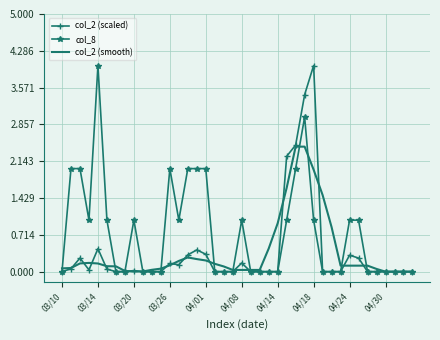

Which series has the largest total across all categories?

col_8